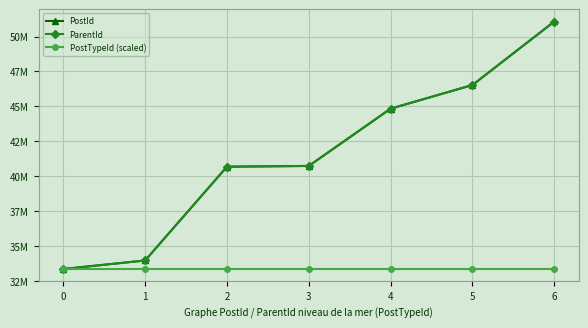

Which series has the widest spread of values?

PostId